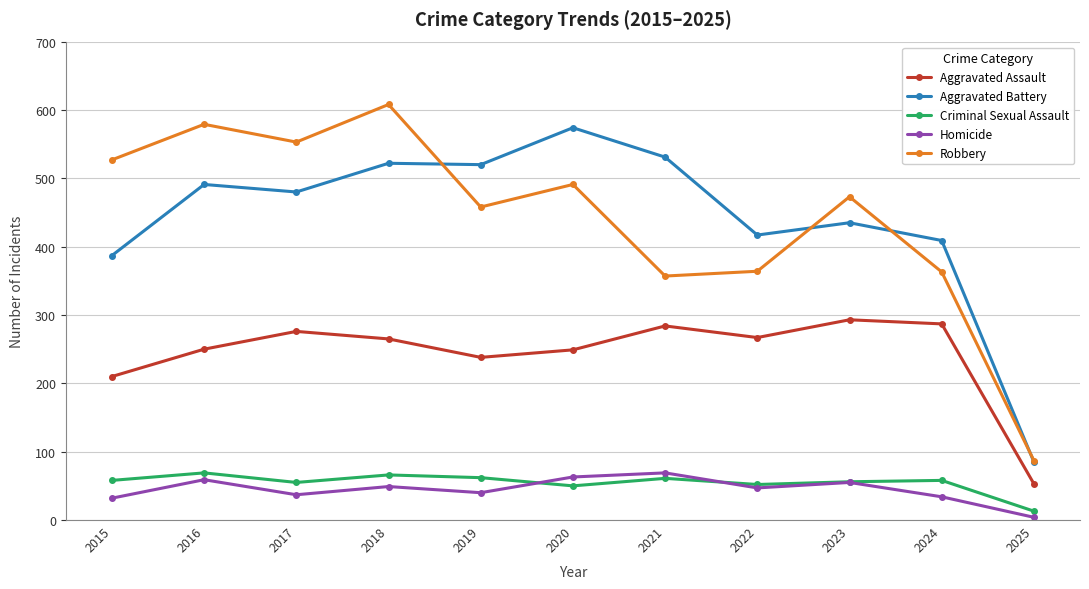

What is the approximate value of Aggravated Assault at 2015?

210